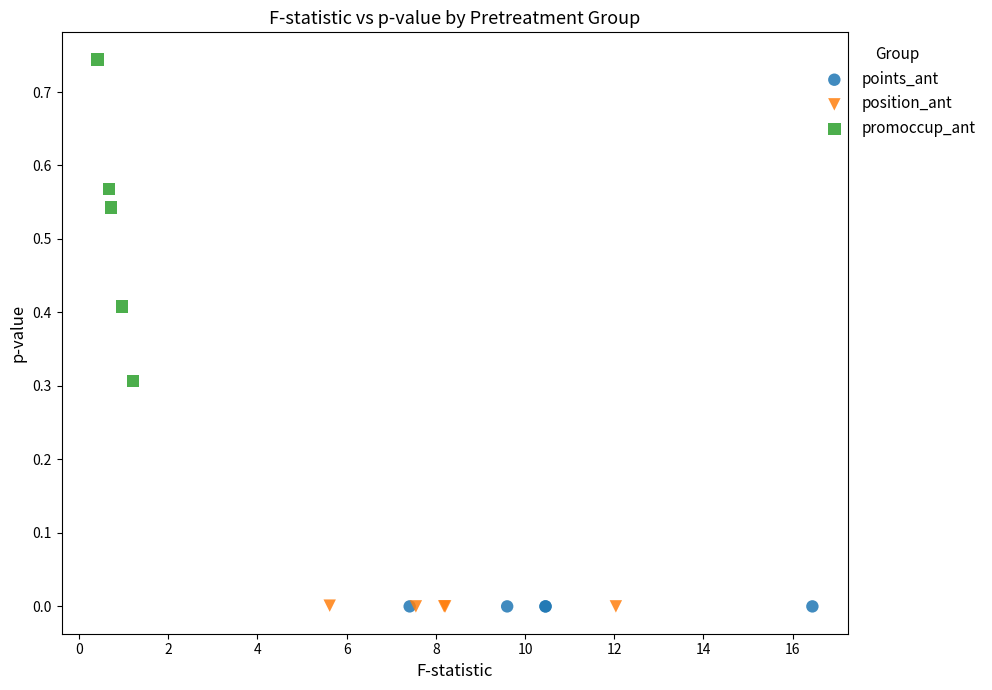

Which series contains the highest Y value?

promoccup_ant